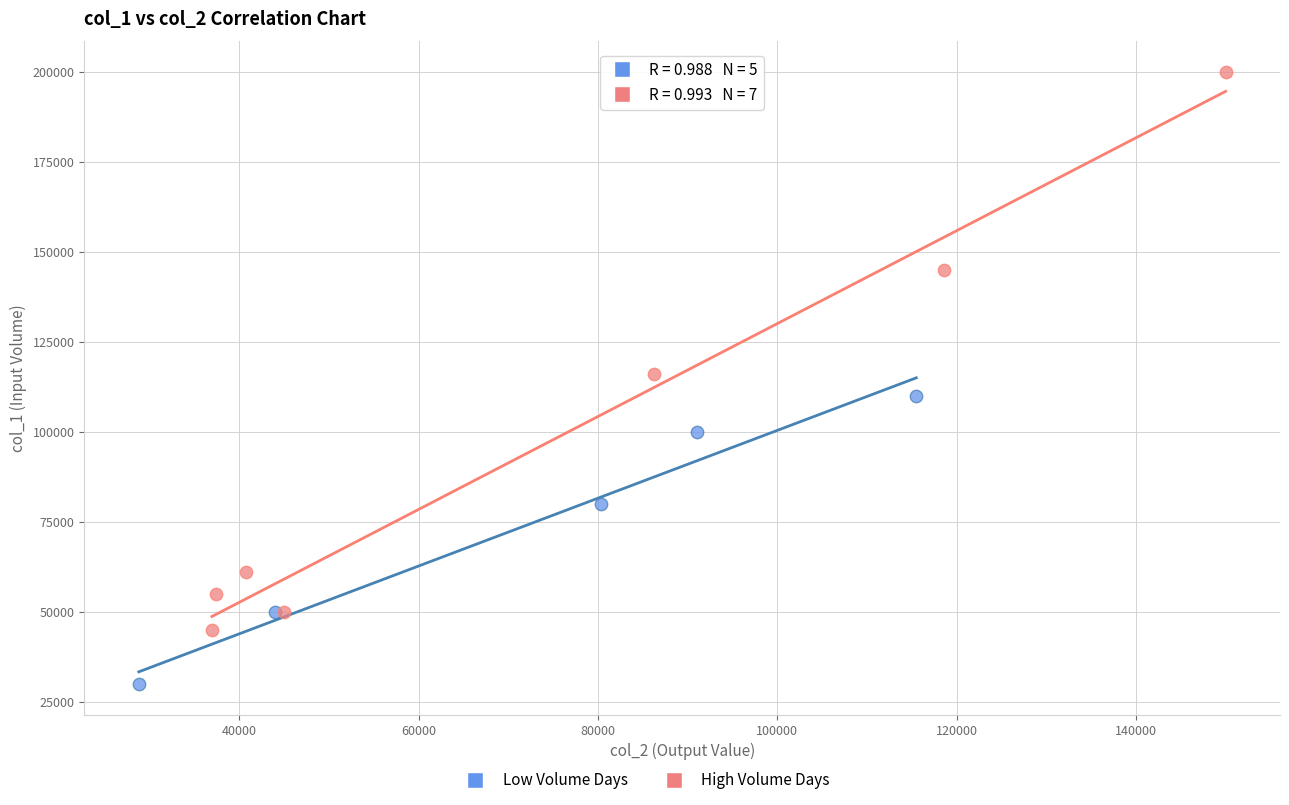

Which series has the widest spread of Y values?

High Volume Days